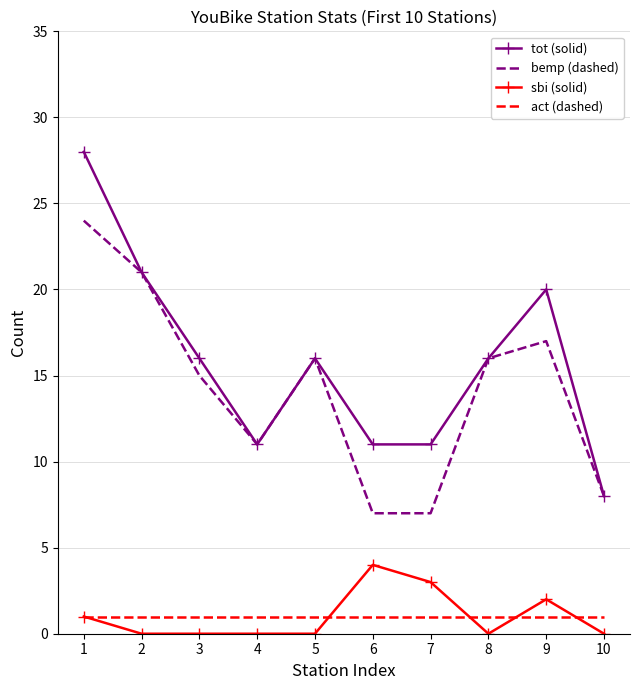

Between 3 and 6, which series saw the biggest shift?

bemp (dashed)